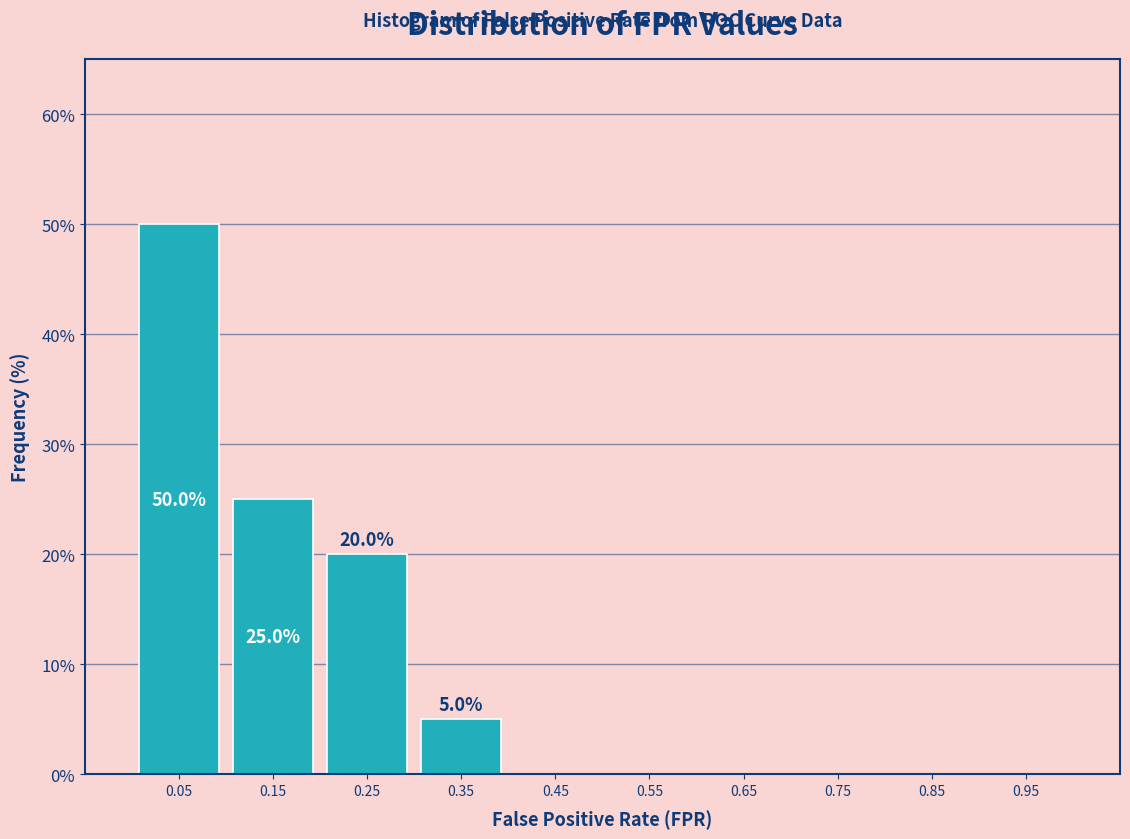

Which range on the x-axis has the tallest bar?

0.0 to 0.1